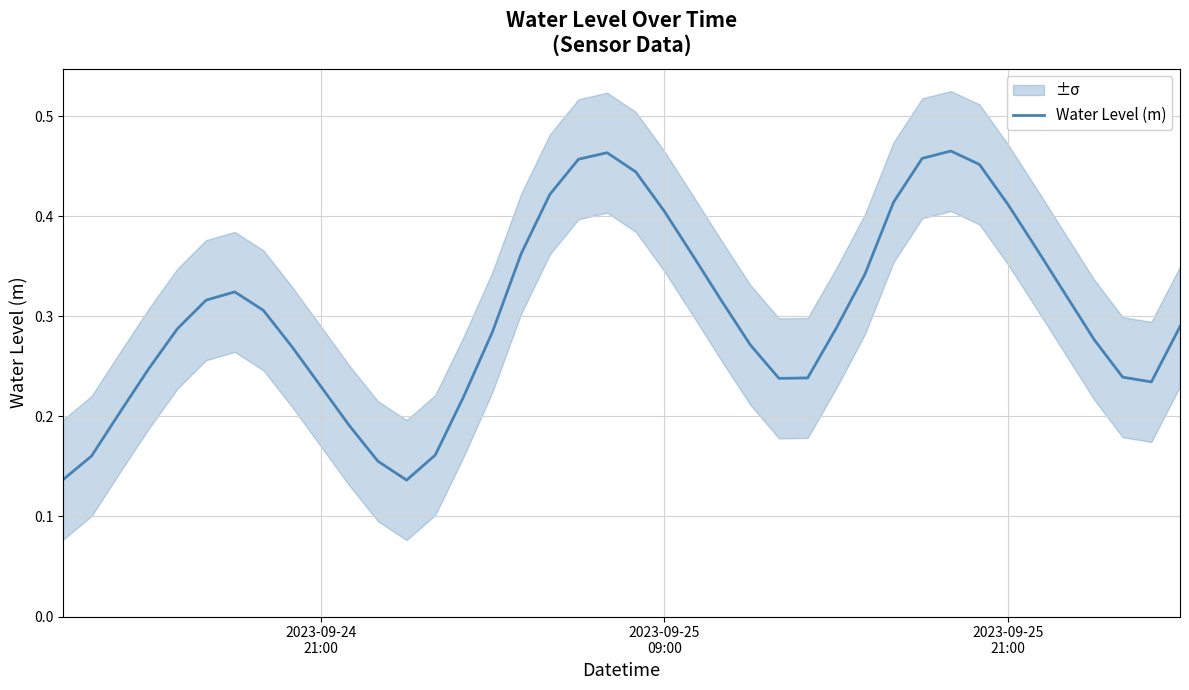

What is the value of the 1st point from the left?

0.1